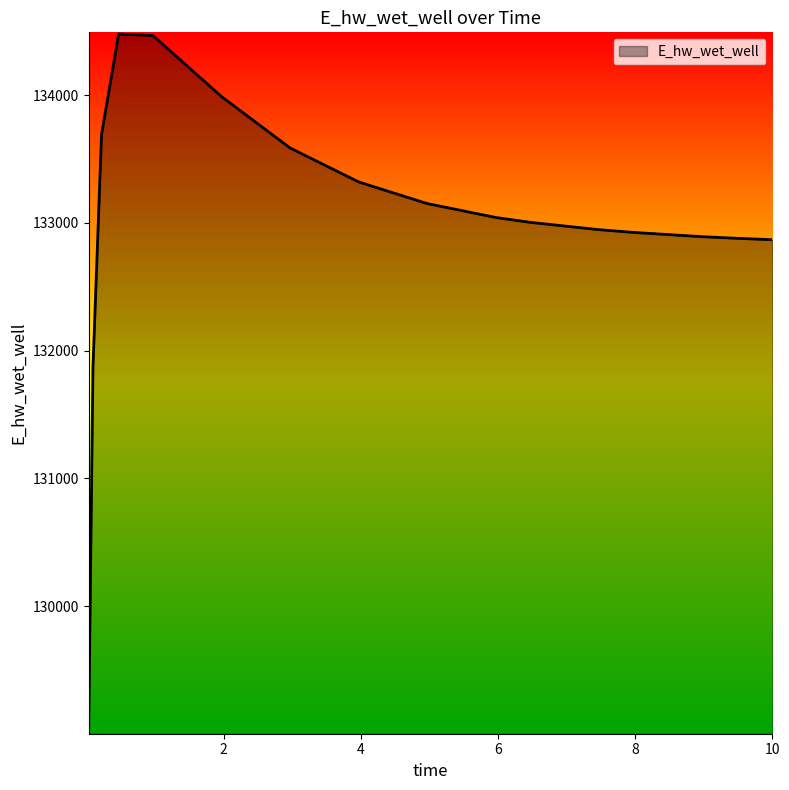

How many values are below 133041?

8